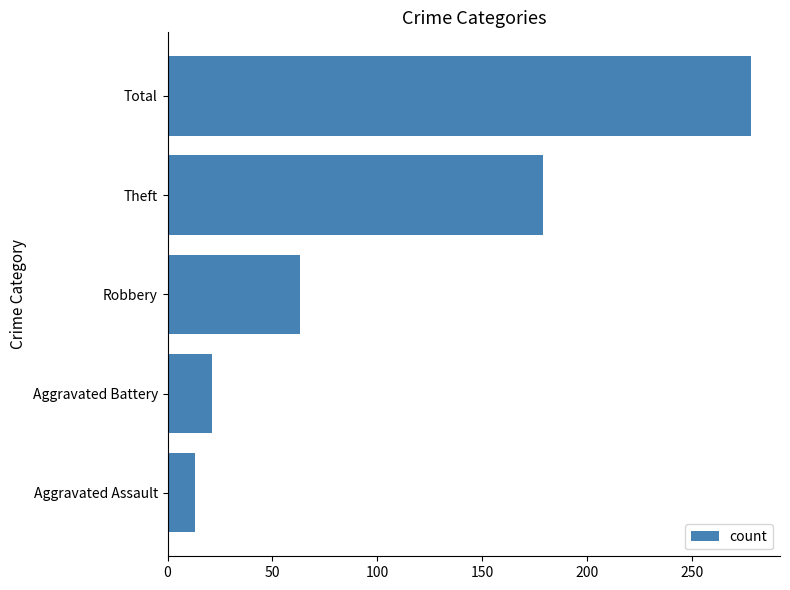

List the labels in order of value, largest first.

Total, Theft, Robbery, Aggravated Battery, Aggravated Assault